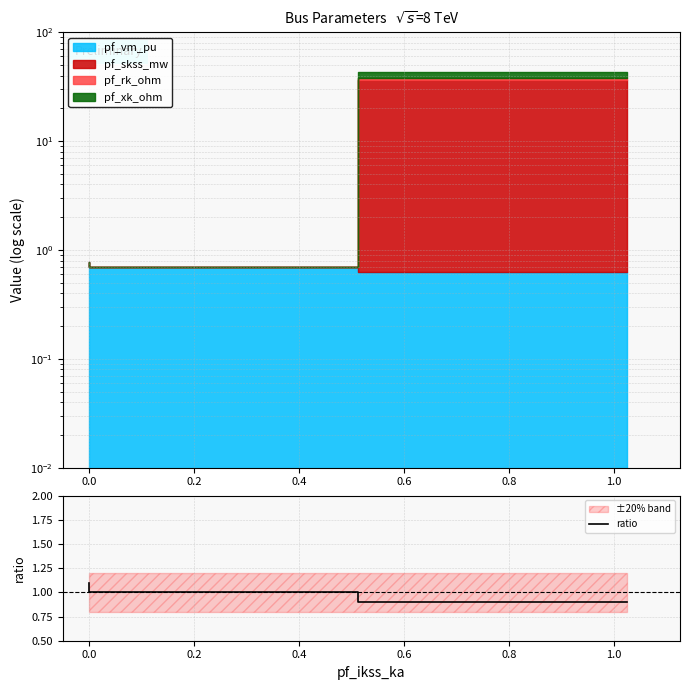

What is the change in value from −0.2 to 0.2?

-0.1